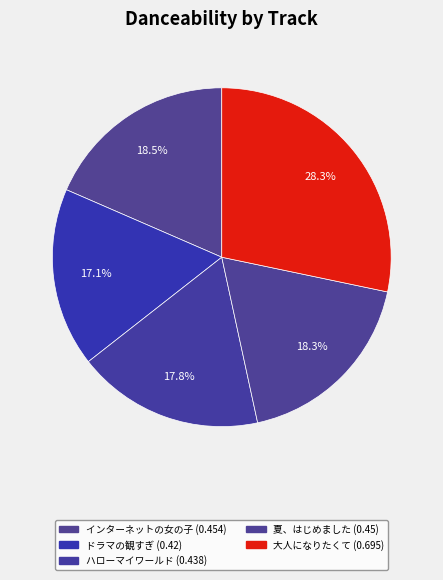

To the nearest percent, what is the difference between the ドラマの観すぎ and 大人になりたくて slice percentages?

11%